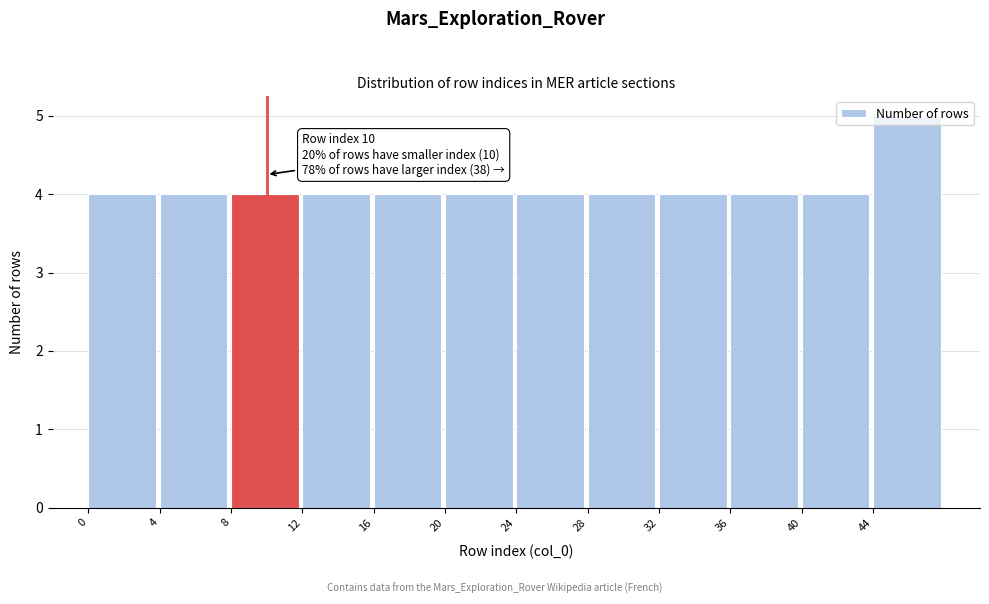

Which range on the x-axis has the tallest bar?

44 to 48